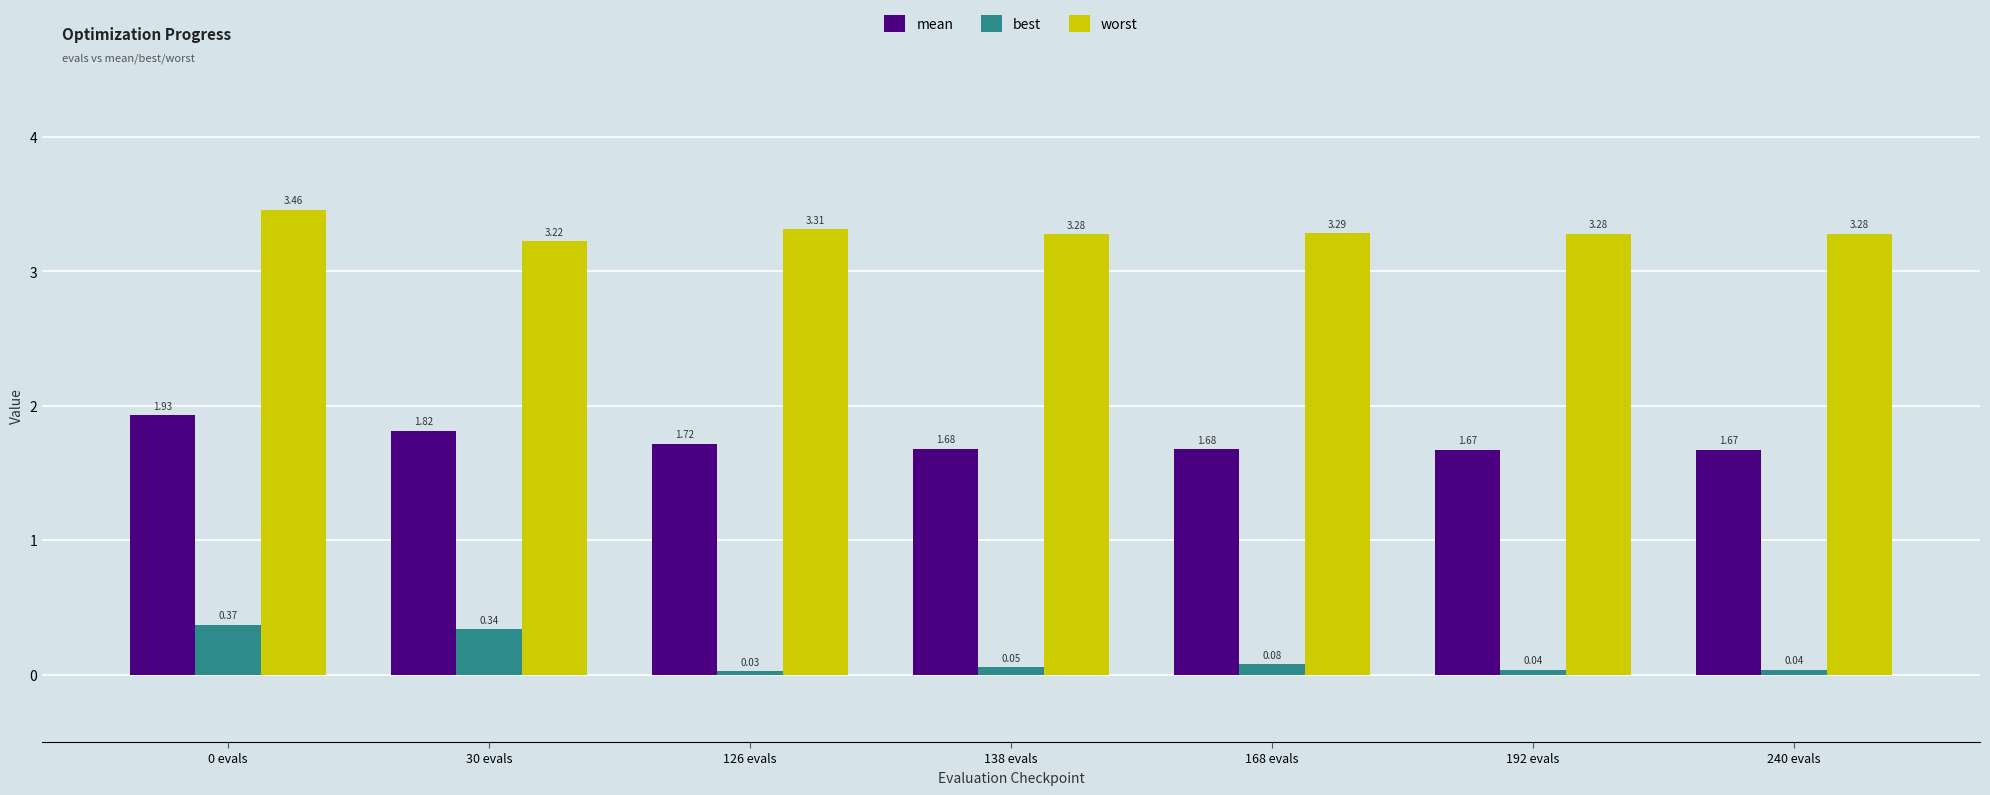

Does the chart contain stacked bars?

No